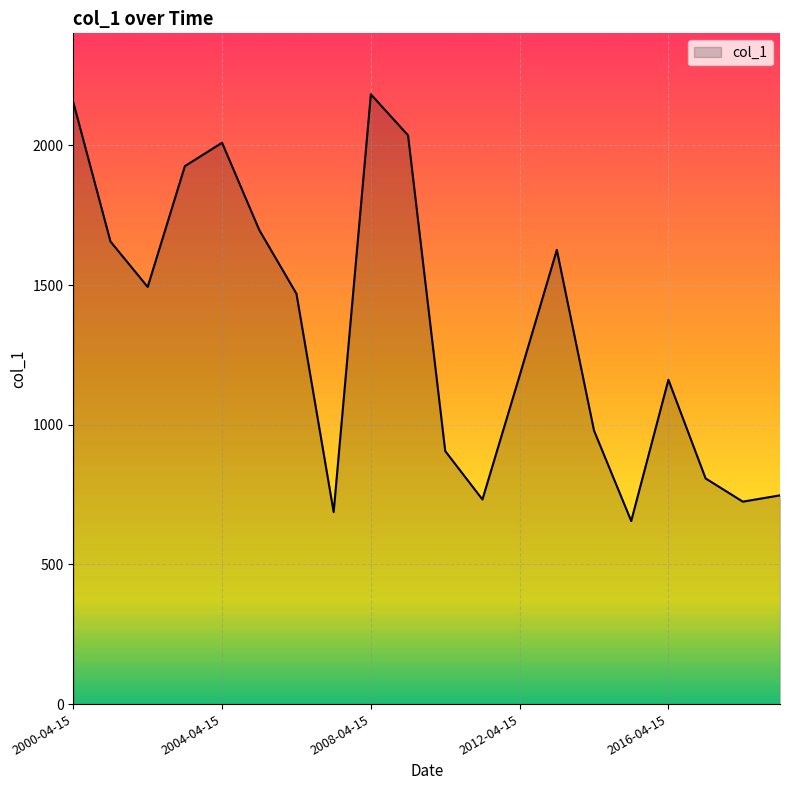

What is the smallest value displayed?

655.4